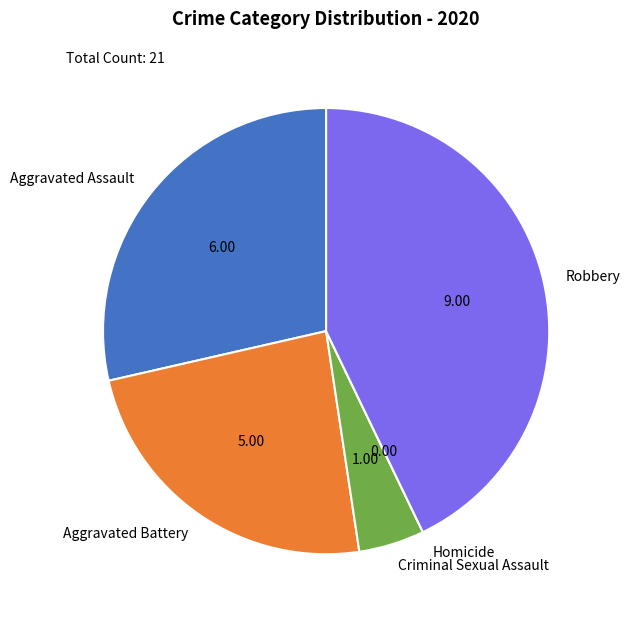

Does any single category account for the majority?

No